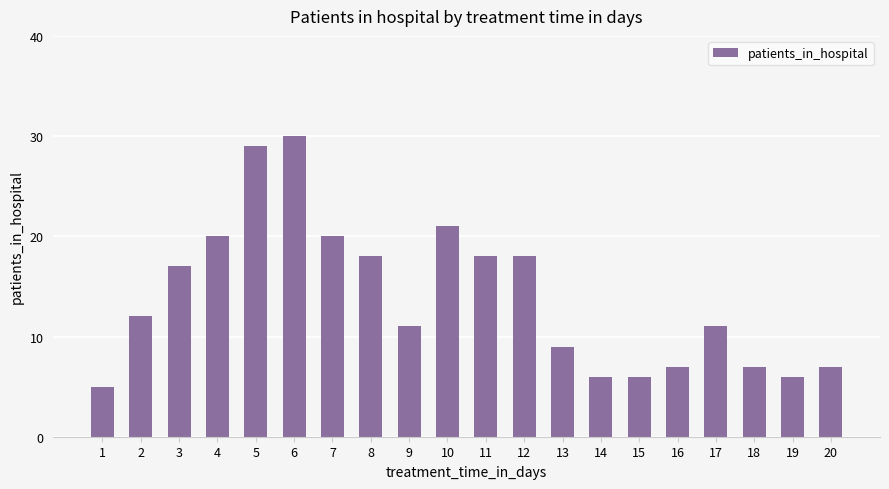

Is it true that the value at 14 is 6?

True